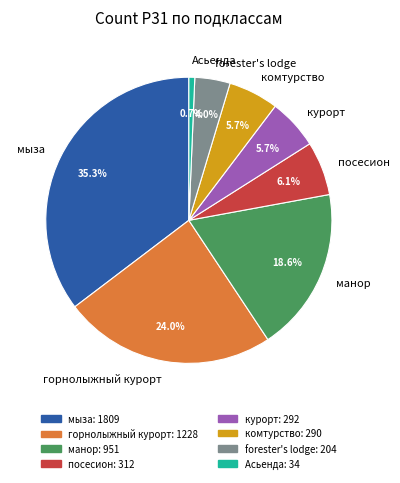

Do посесион and курорт together represent more than half of the pie?

No